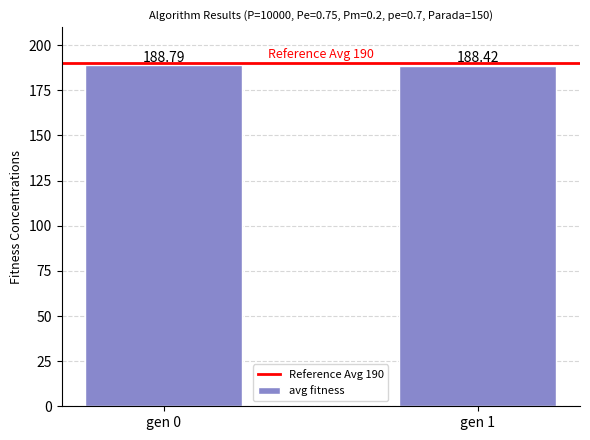

Which has a higher value, gen 0 or gen 1?

gen 0